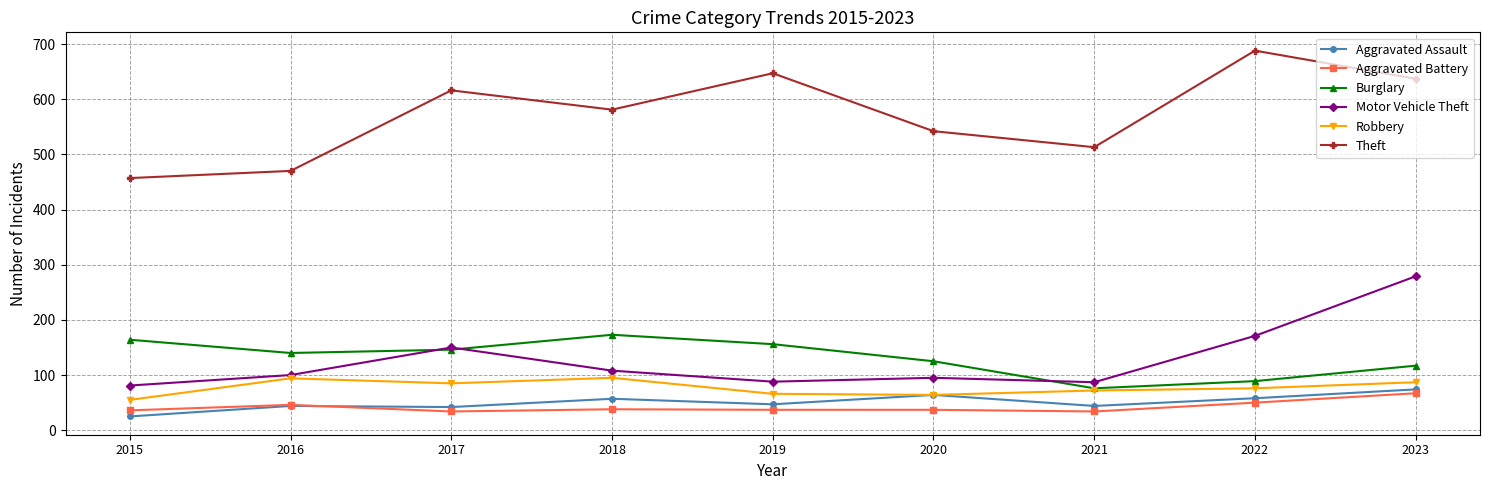

Between 2021 and 2022, which series saw the biggest shift?

Theft